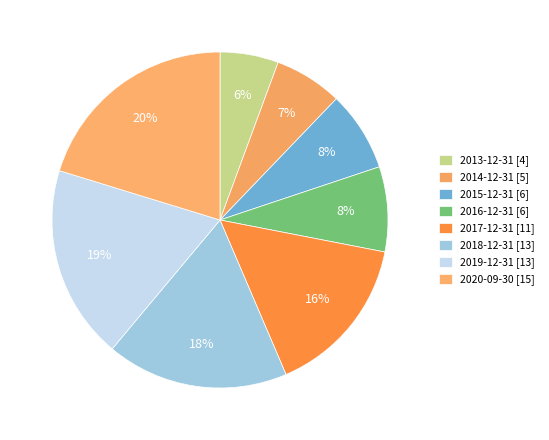

How many slices are in this pie chart?

8